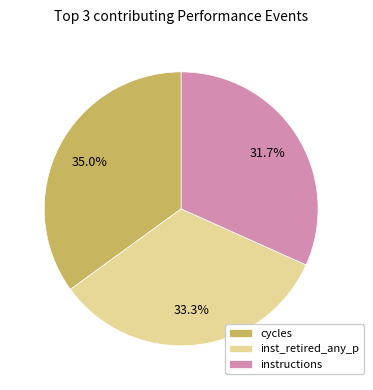

Count the number of slices in the pie.

3